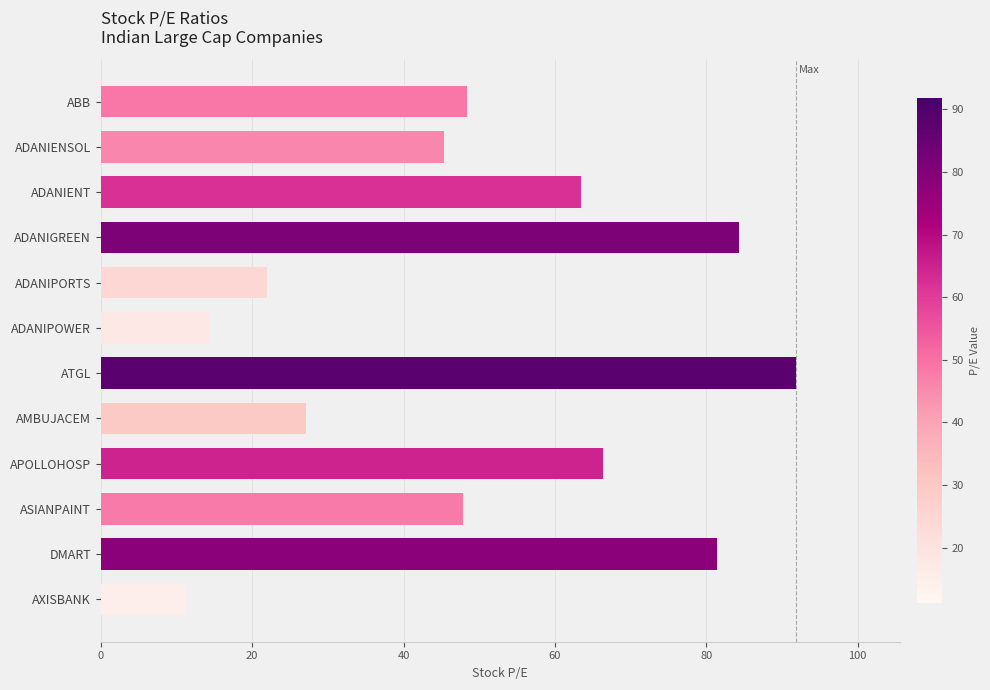

What is the average value?

50.3